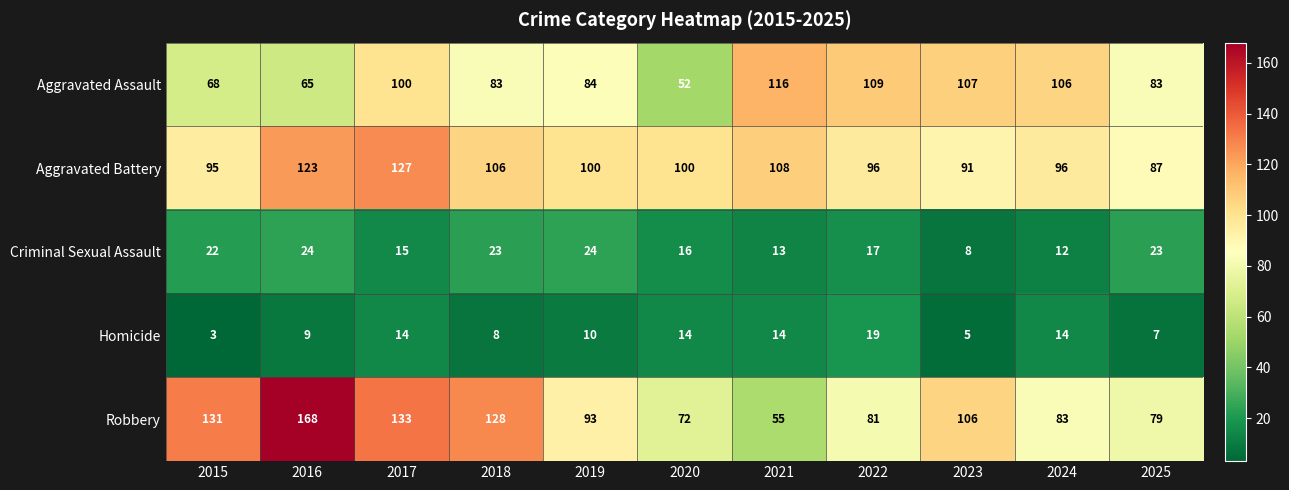

Which series changed the most between 2018 and 2025?

Robbery